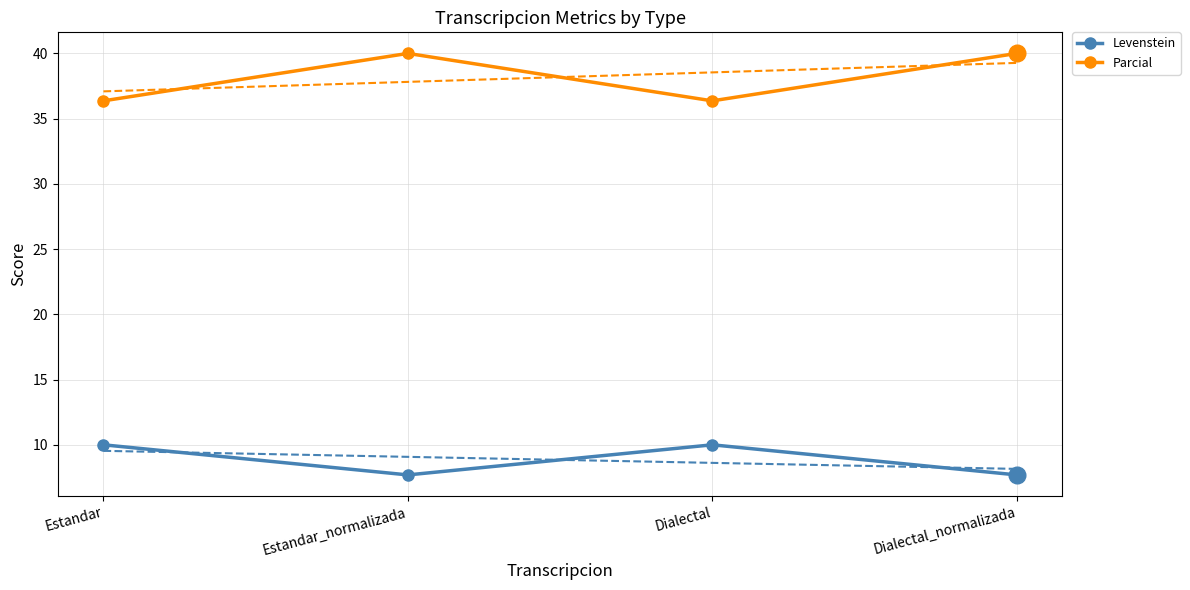

The value of Parcial at Dialectal_normalizada is 11.0. True or false?

False